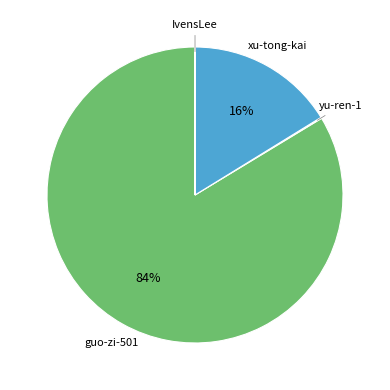

Is there any slice that represents more than half of the pie?

Yes